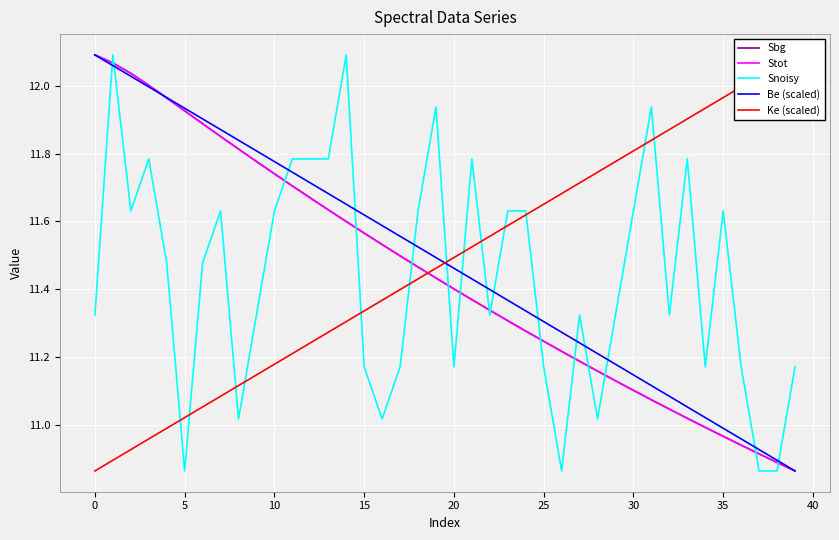

The value of Stot at 0 is 3.7. True or false?

False